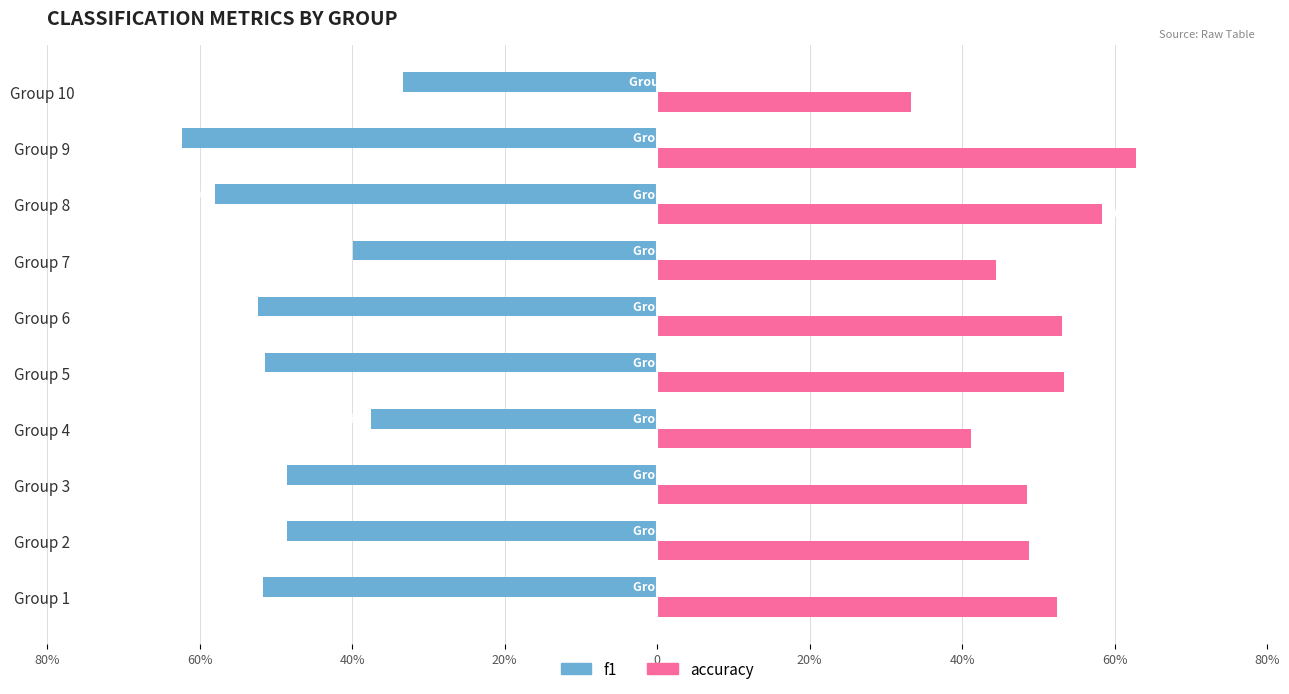

At how many categories does at least one series exceed 0?

10